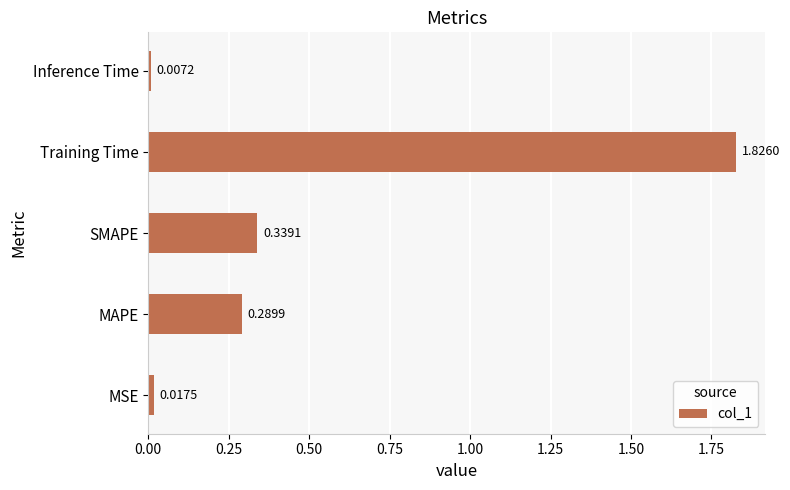

What is the sum of all values?

2.5